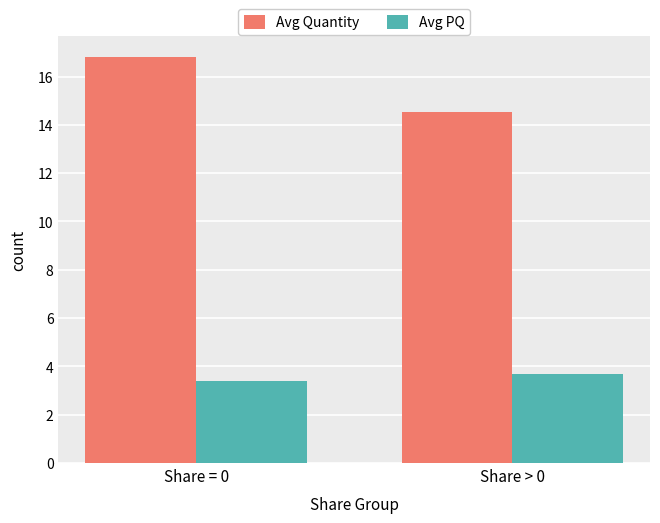

Count the number of categories in the chart.

2